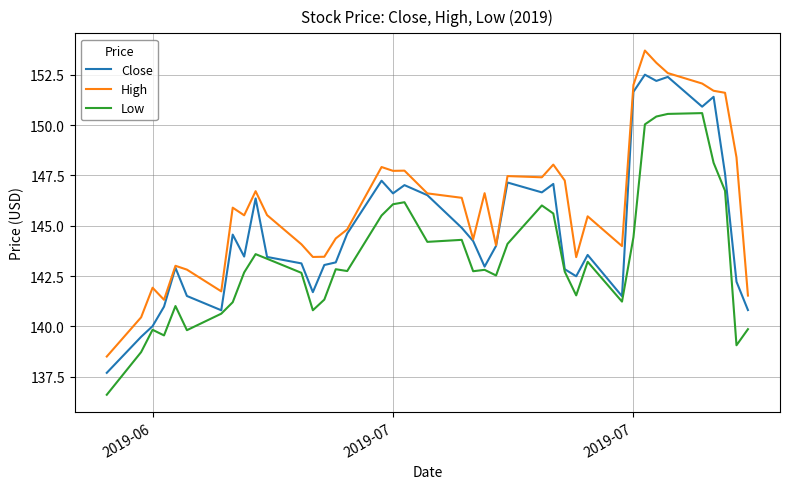

True or false: High has more than 2 interior local peaks.

True